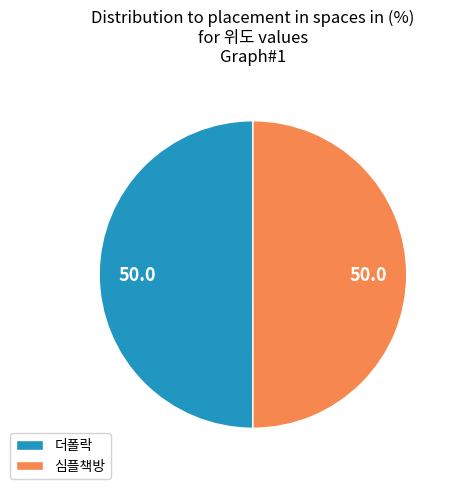

What is the ratio of the value at 더폴락 to the value at 심플책방?

1.0